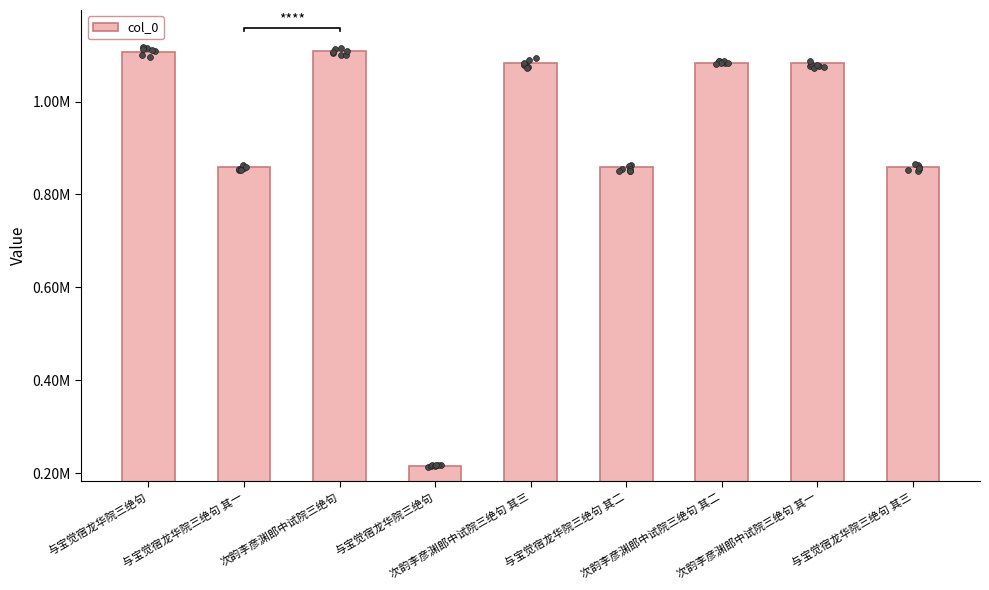

Approximately how many times larger is the value at 次韵李彦渊郎中试院三绝句 其一 compared to 次韵李彦渊郎中试院三绝句 其二?

1.0